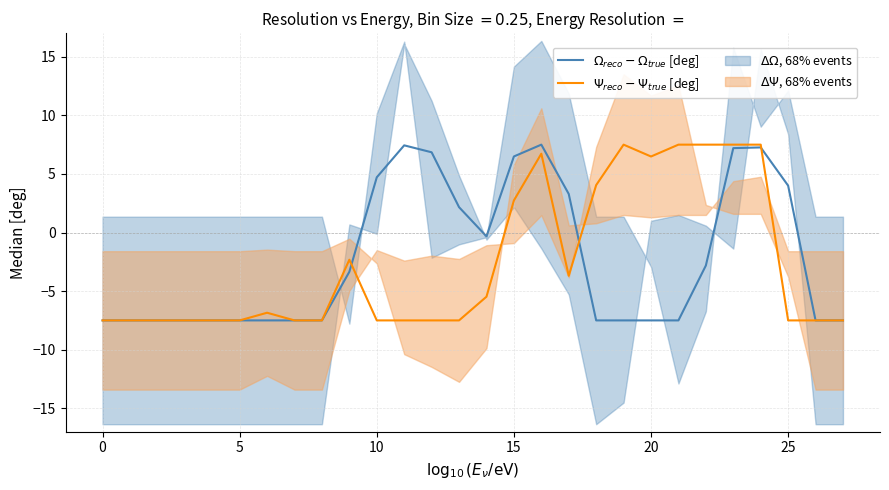

True or false: $\Psi_{reco} - \Psi_{true}$ [deg] and $\Omega_{reco} - \Omega_{true}$ [deg] cross at least once.

True